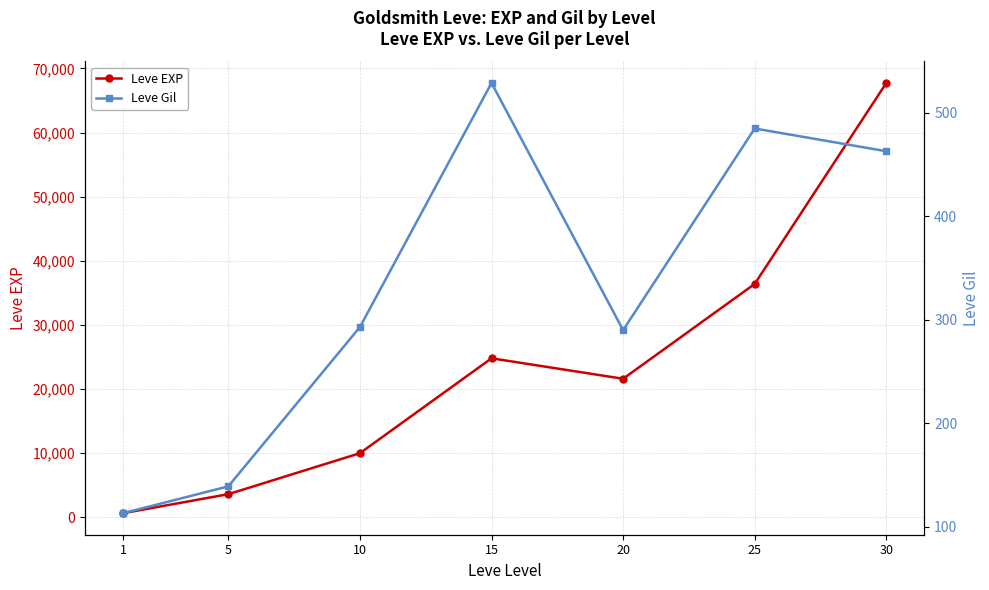

What is the value of the Leve Gil point at the 6th from the left?

485